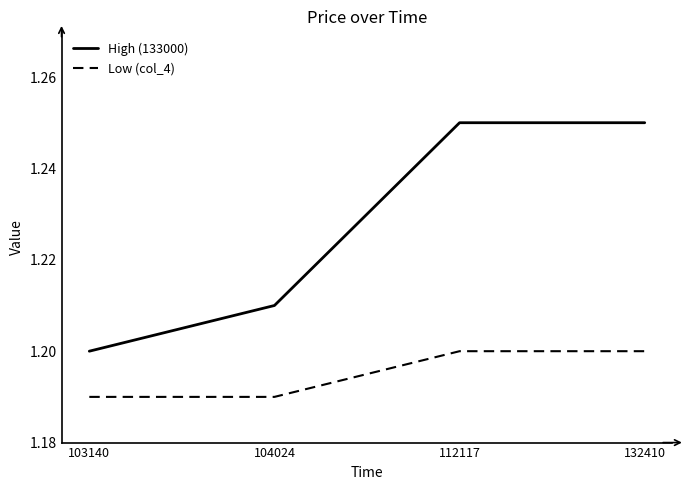

At how many categories does at least one series exceed 1?

4